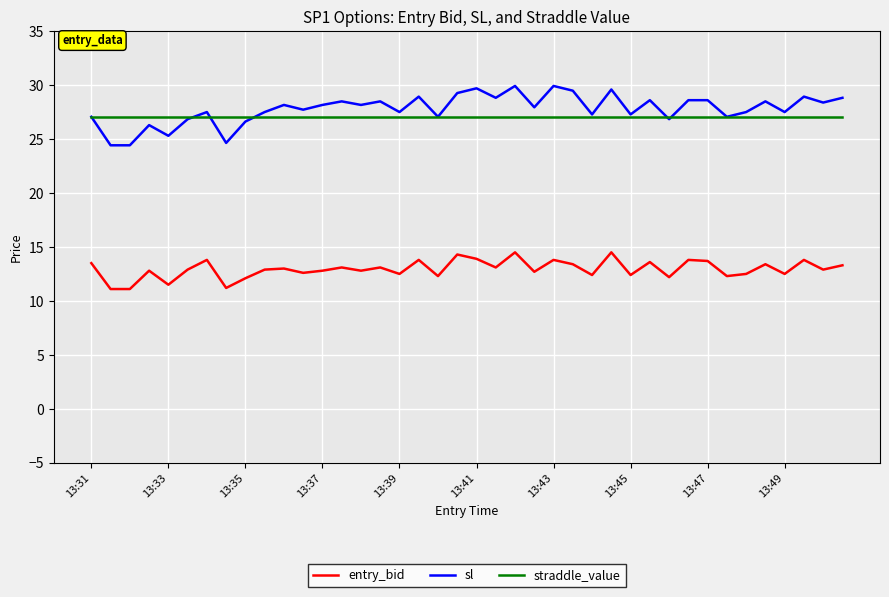

What is the minimum value for sl?

24.4